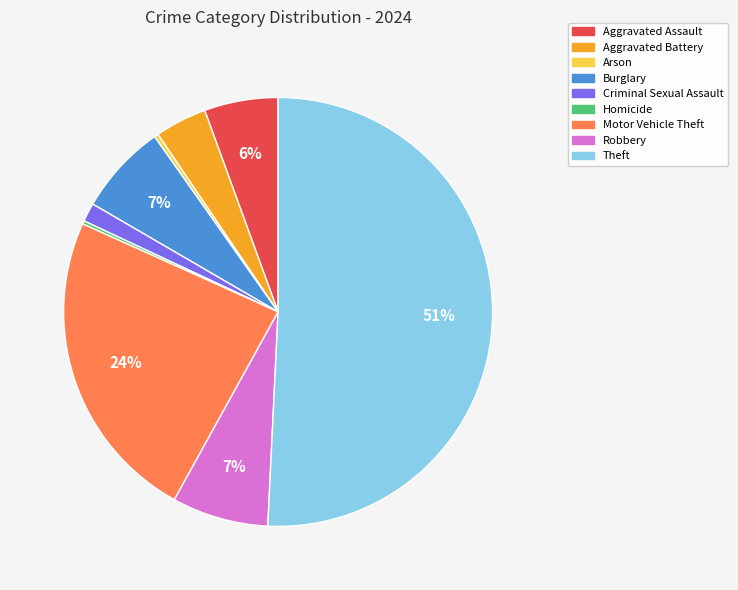

What is the largest slice in the pie chart?

Theft